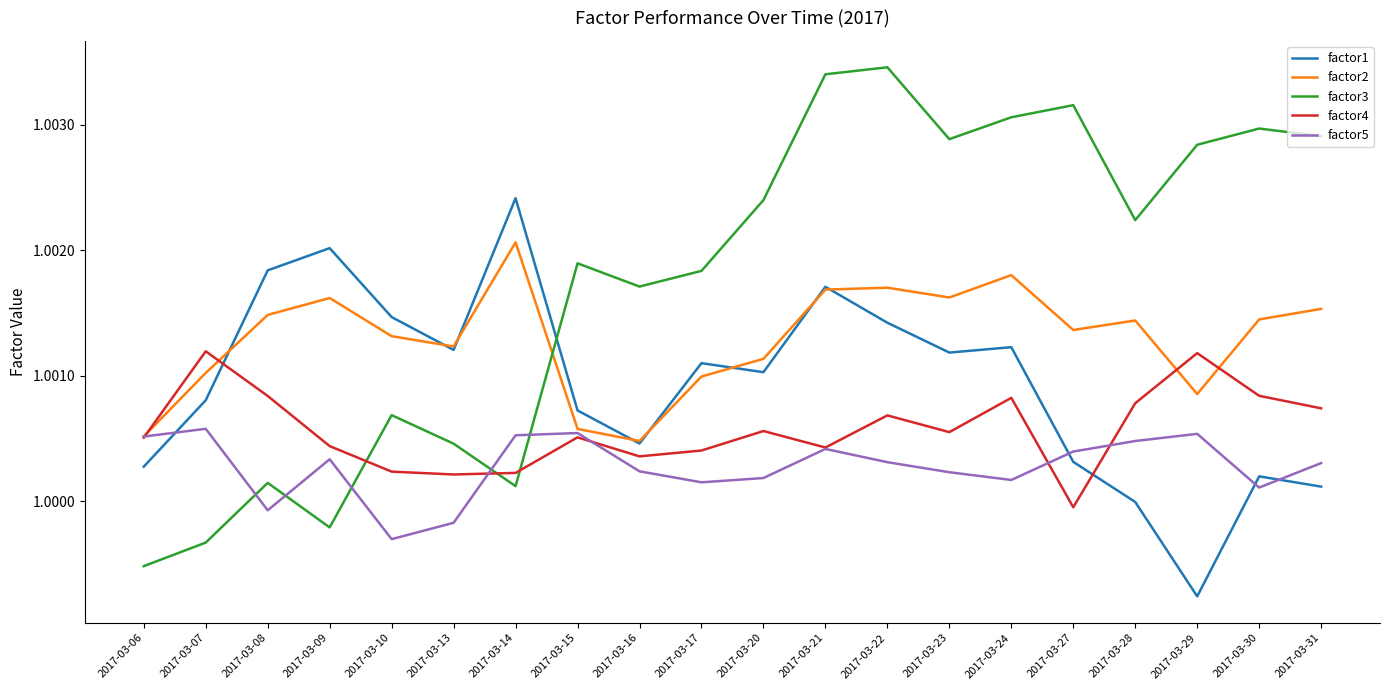

Rank the series by their average value, from highest to lowest.

factor3, factor2, factor1, factor4, factor5